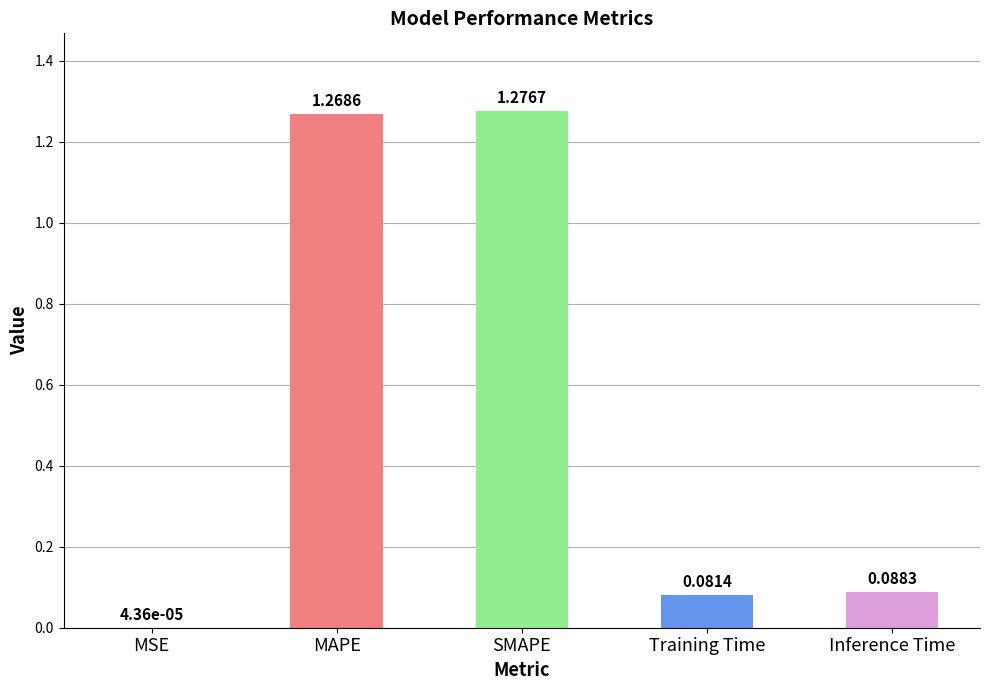

What is the change in value from MSE to MAPE?

+1.3